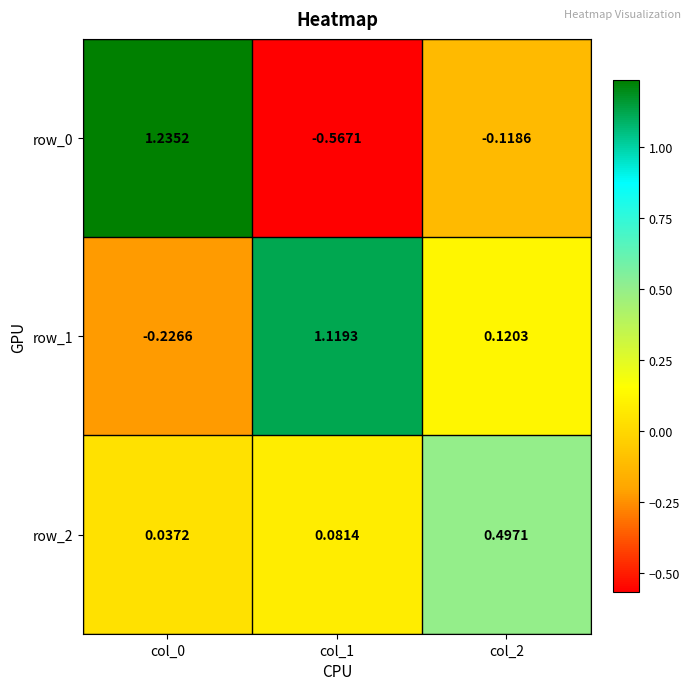

Is the value of row_2 at col_1 greater than the value of row_0 at col_0?

No